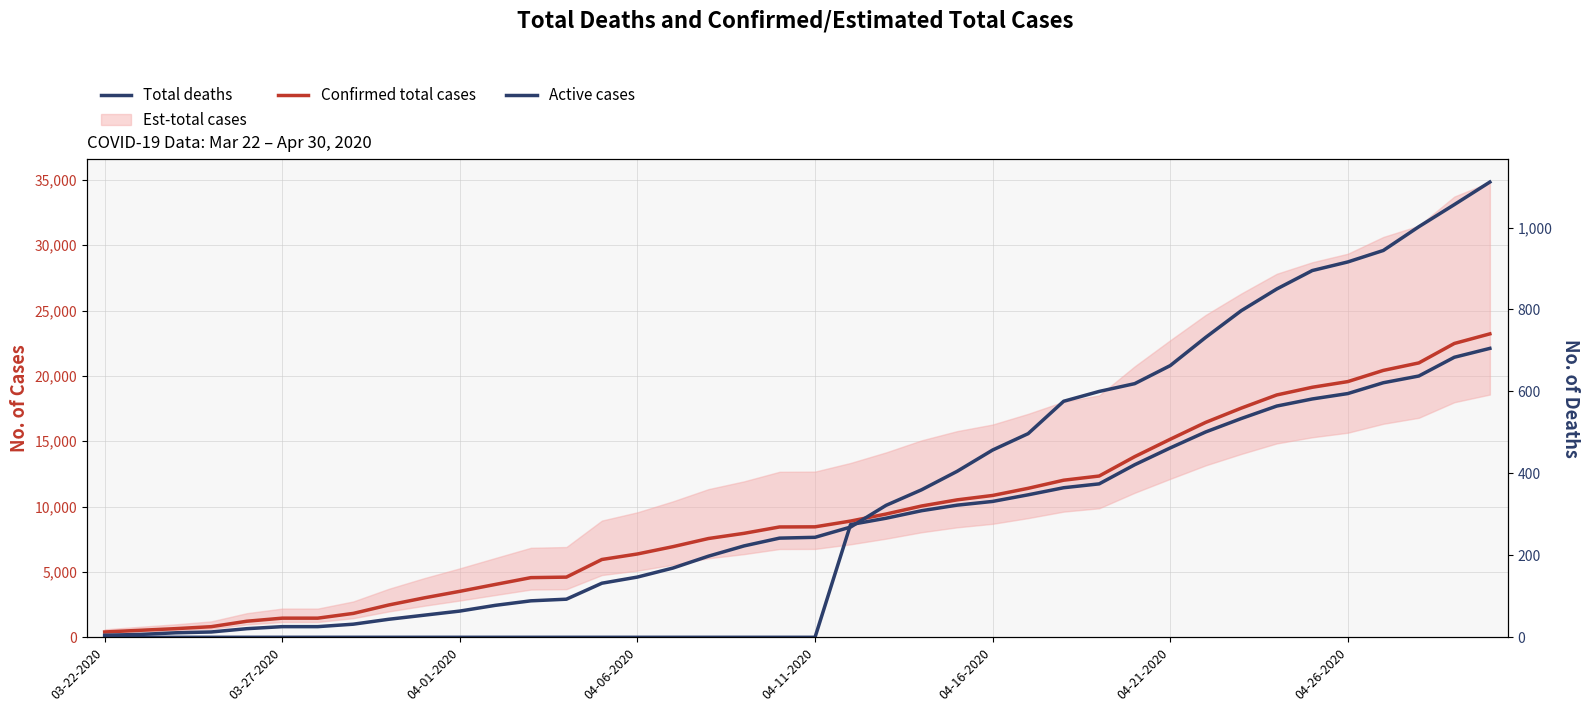

Is the value of Active cases at 04-16-2020 greater than the value of Confirmed total cases at 33?

No